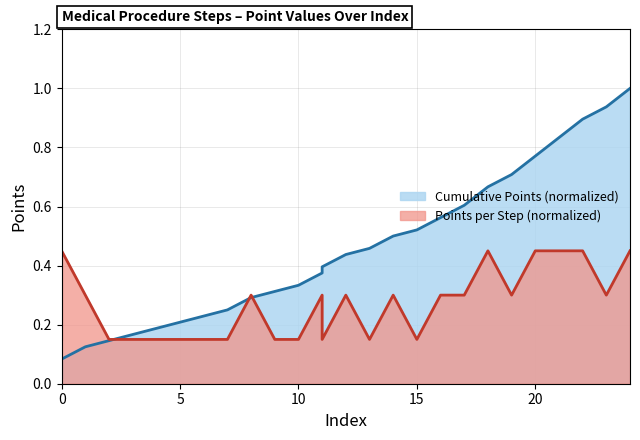

The chart shows a value of 0.7 at 22. True or false?

False